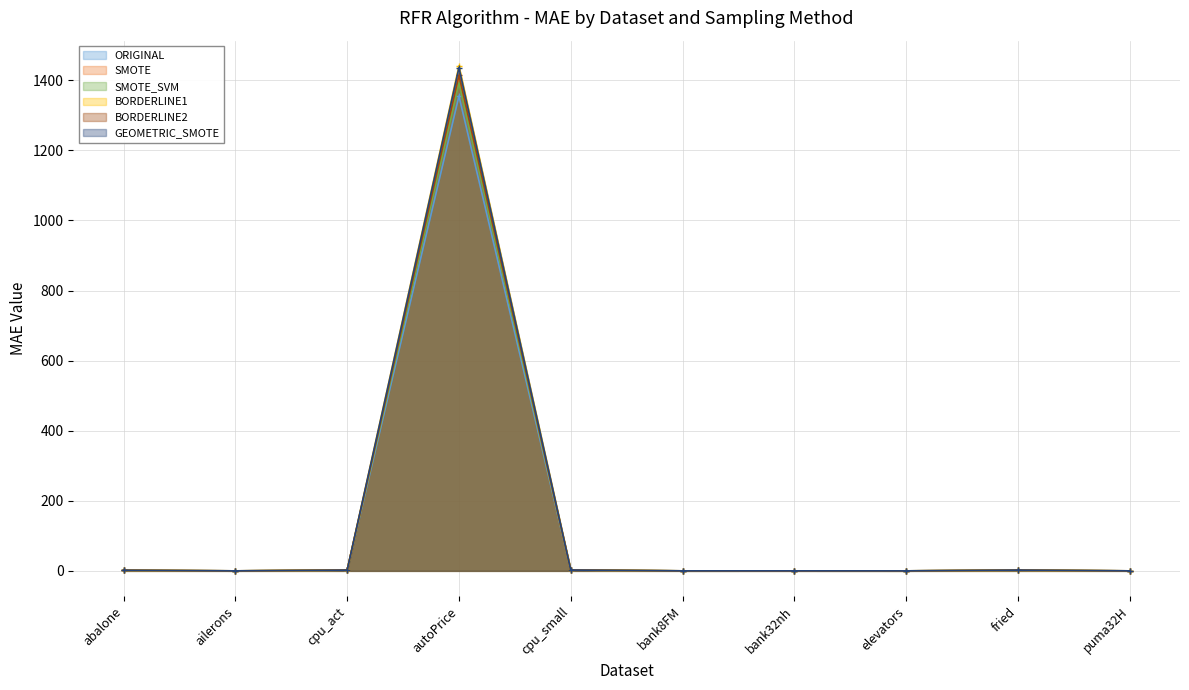

Is the value of ORIGINAL at puma32H greater than the value of BORDERLINE2 at puma32H?

No